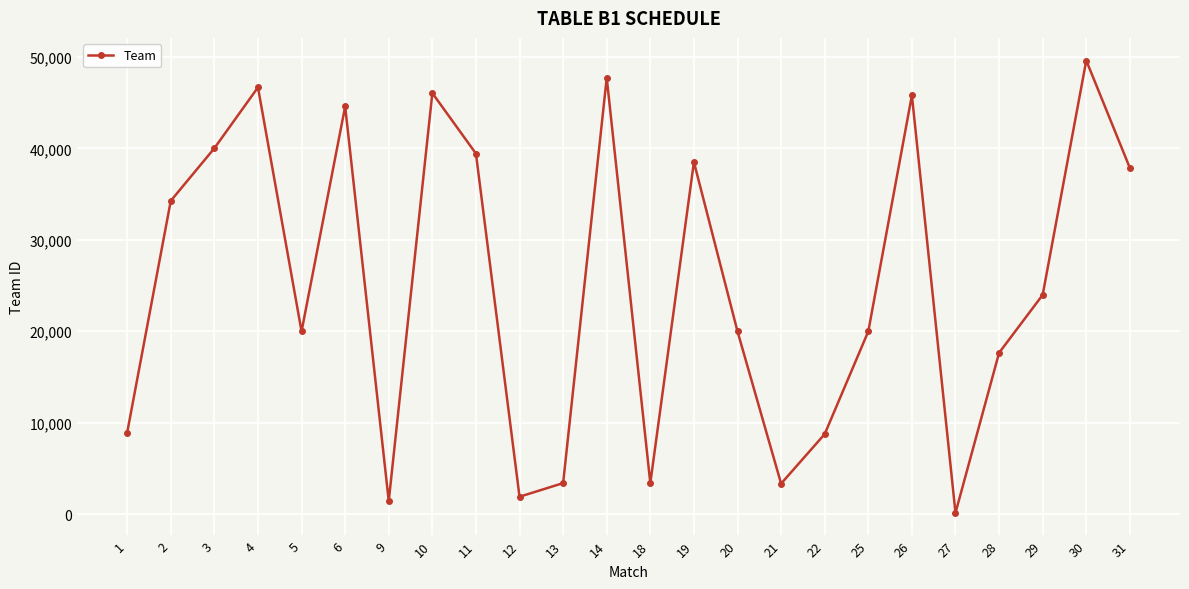

What is the change in value from 19 to 20?

-18511